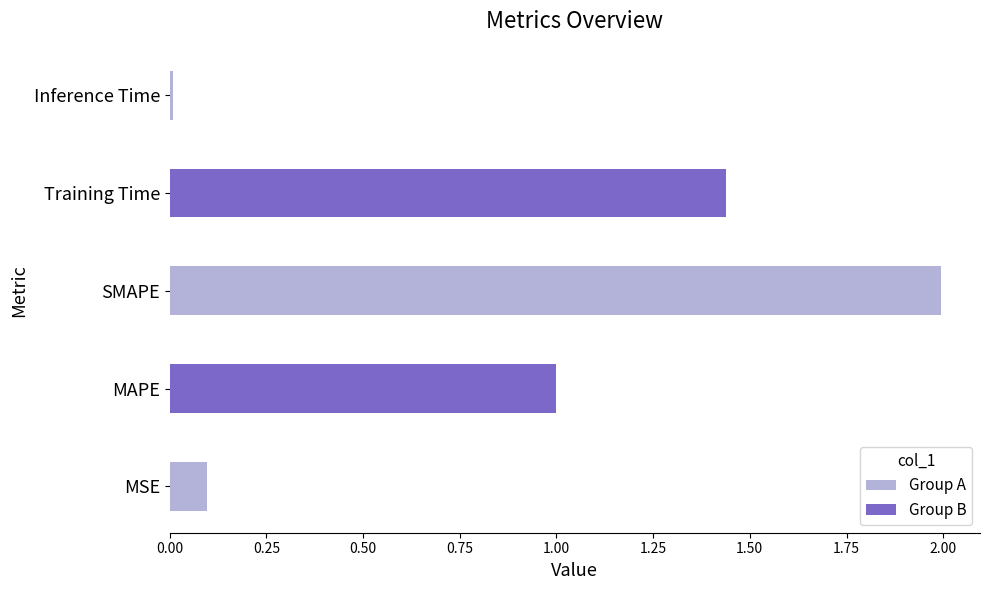

Which has a higher value, MAPE or Training Time?

Training Time